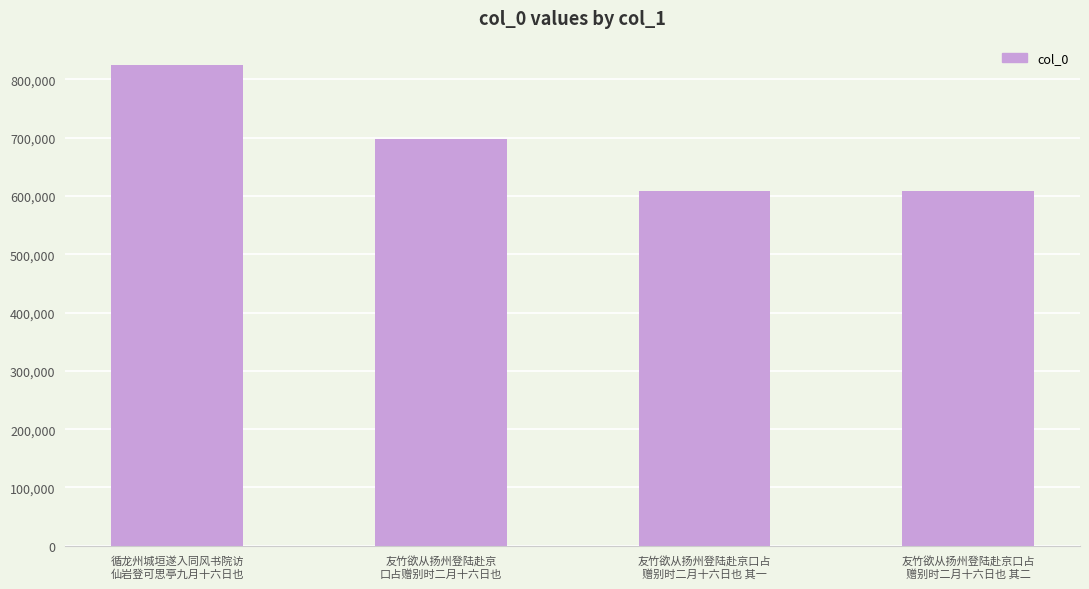

What is the greatest value displayed?

825140